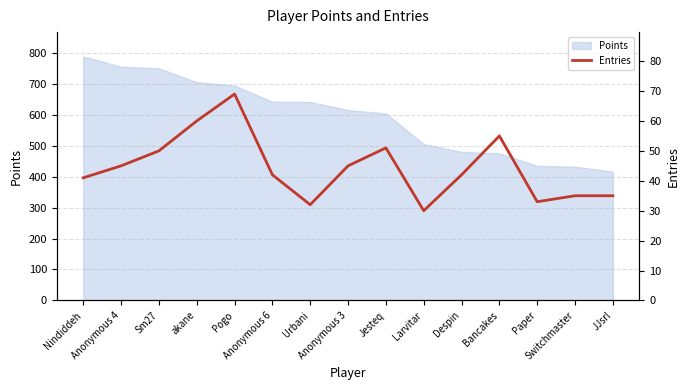

List the labels in order of value, largest first.

Pogo, akane, Bancakes, Jesteq, Sm27, Anonymous 4, Anonymous 3, Anonymous 6, Despin, Nindiddeh, Switchmaster, JJsrl, Paper, Urbani, Larvitar